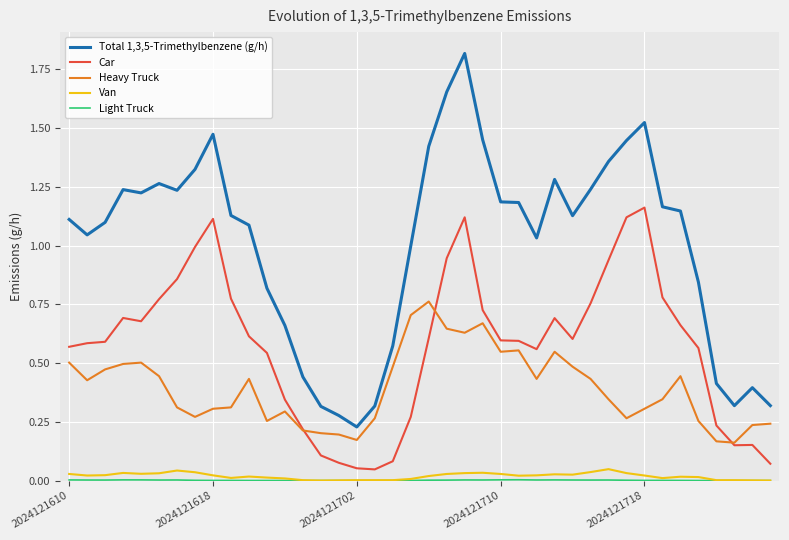

How many lines are shown in the chart?

5